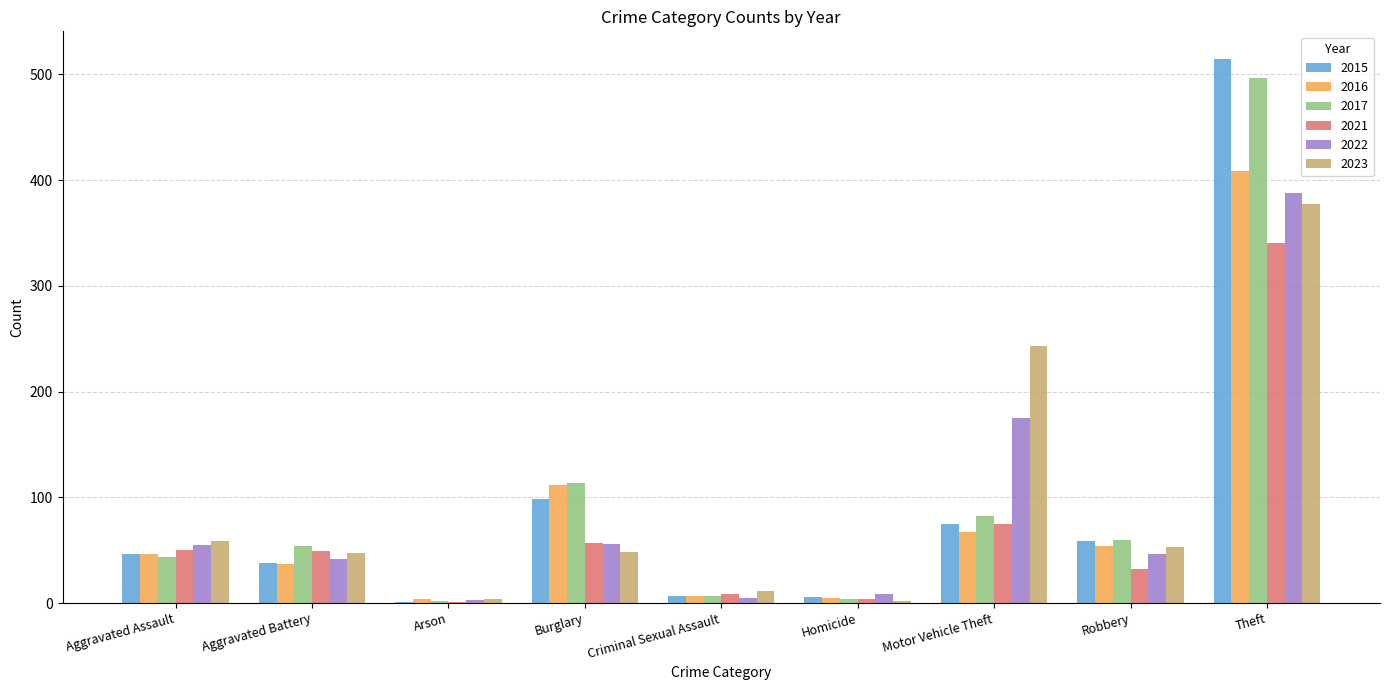

At which category is the sum across all series the highest?

Theft